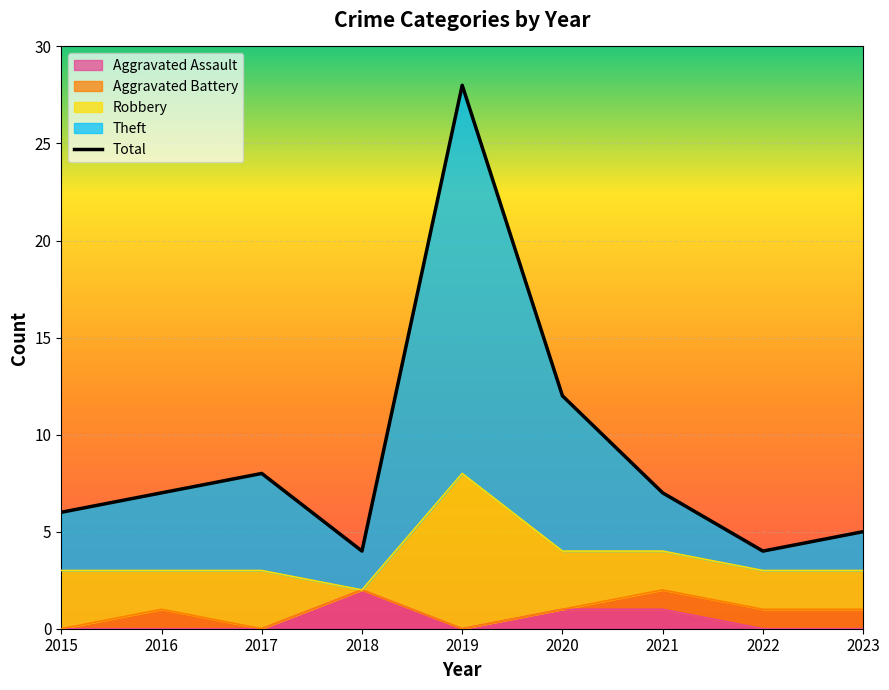

True or false: the data shows 7 at 2021.

True